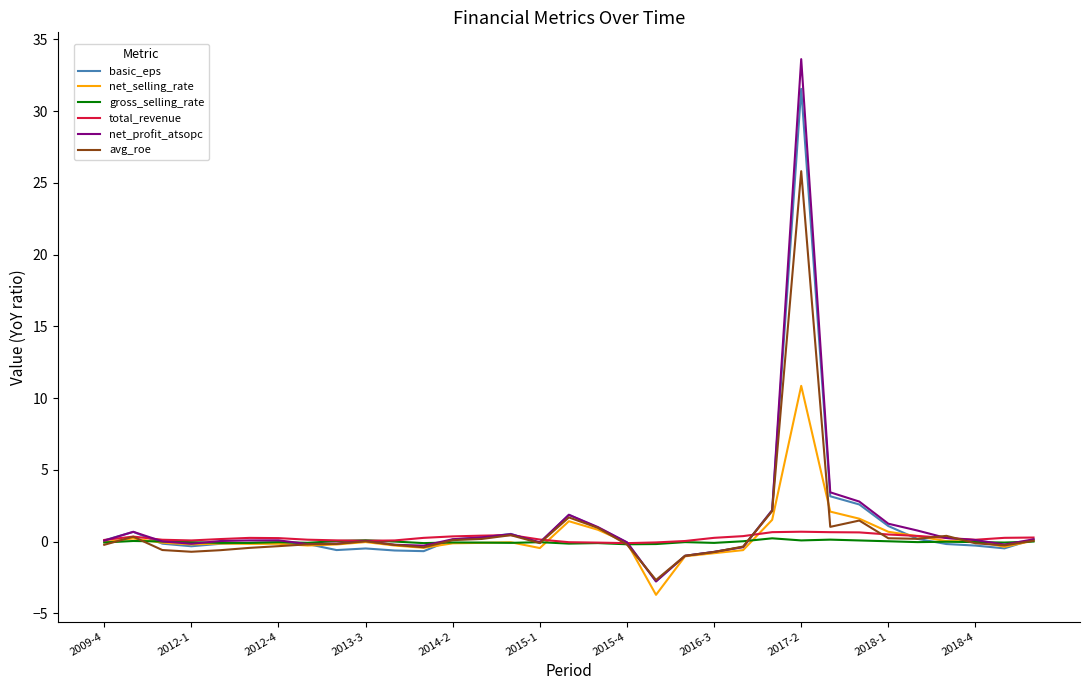

Count the number of categories in the chart.

33